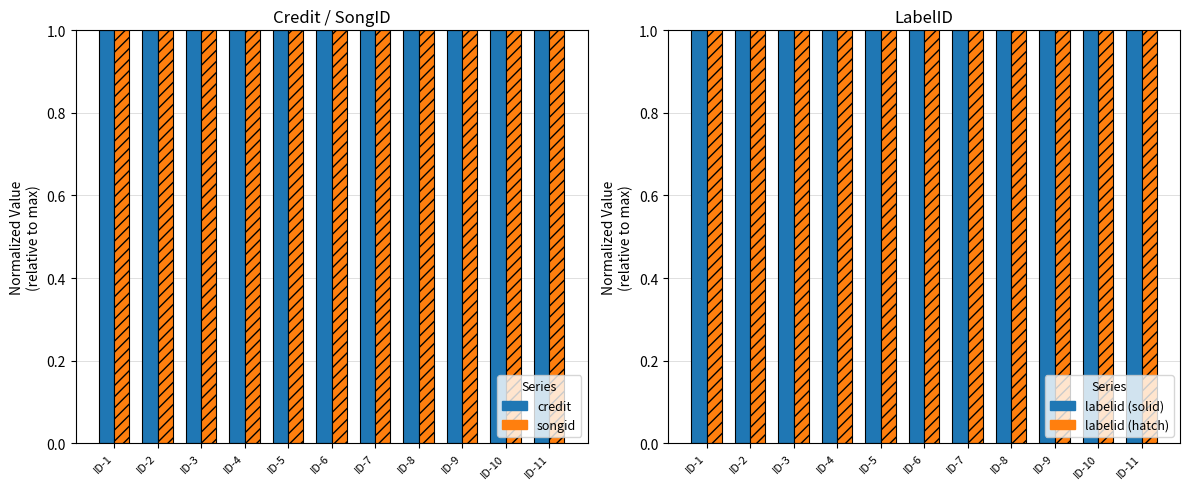

True or false: songid has a value of 0.7 at ID-1.

False